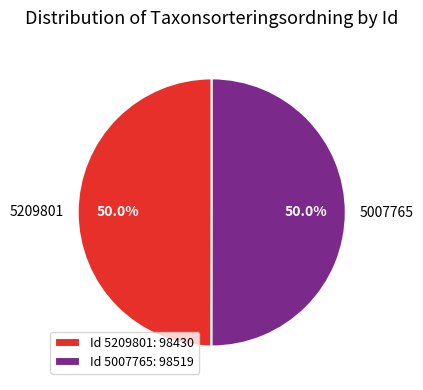

What is the total percentage of 5007765 and 5209801?

100.0%